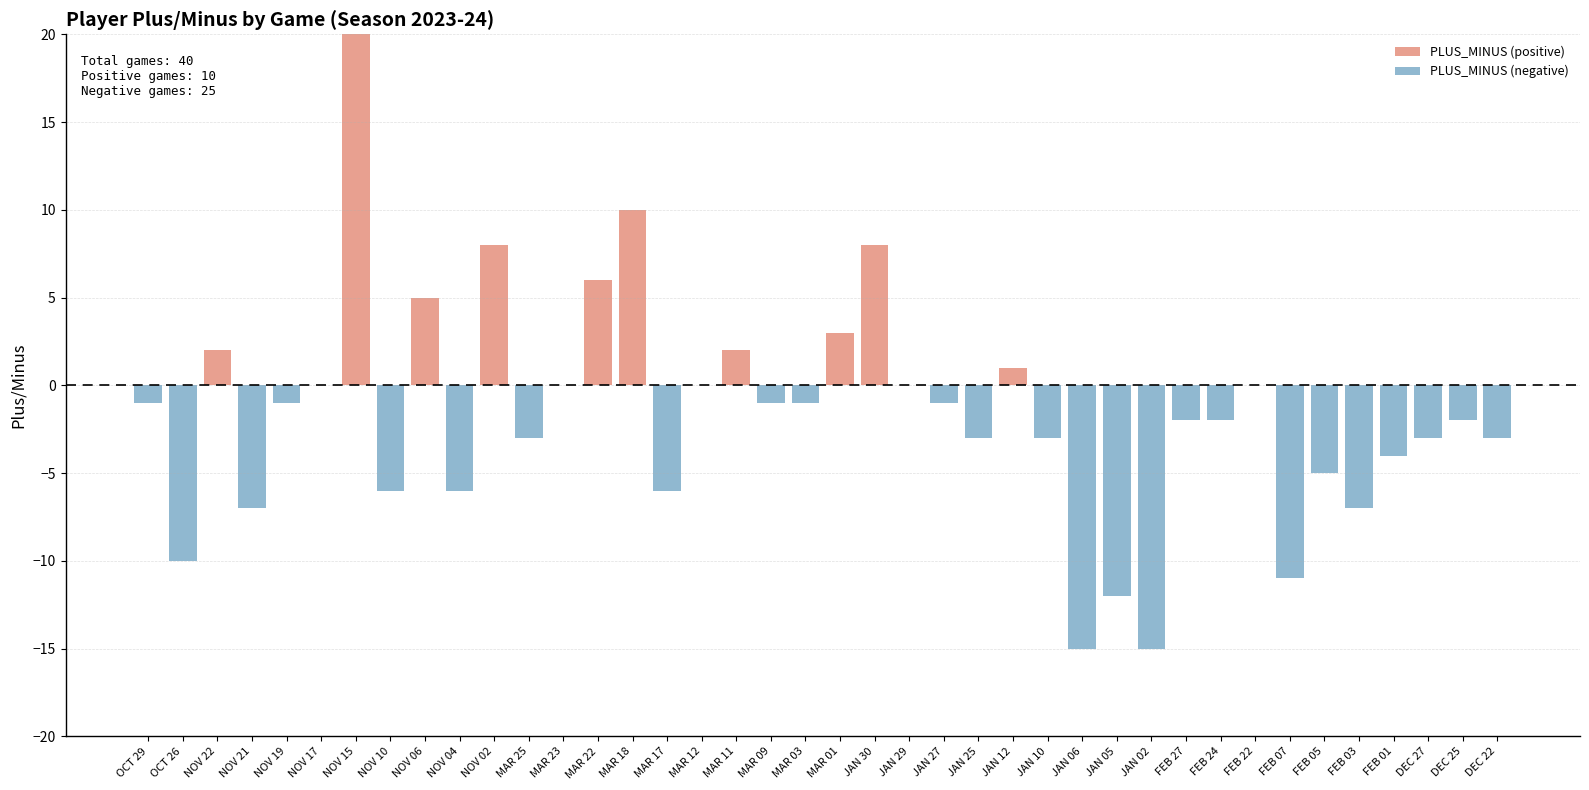

The value of PLUS_MINUS (positive) at JAN 27 is 11. True or false?

False